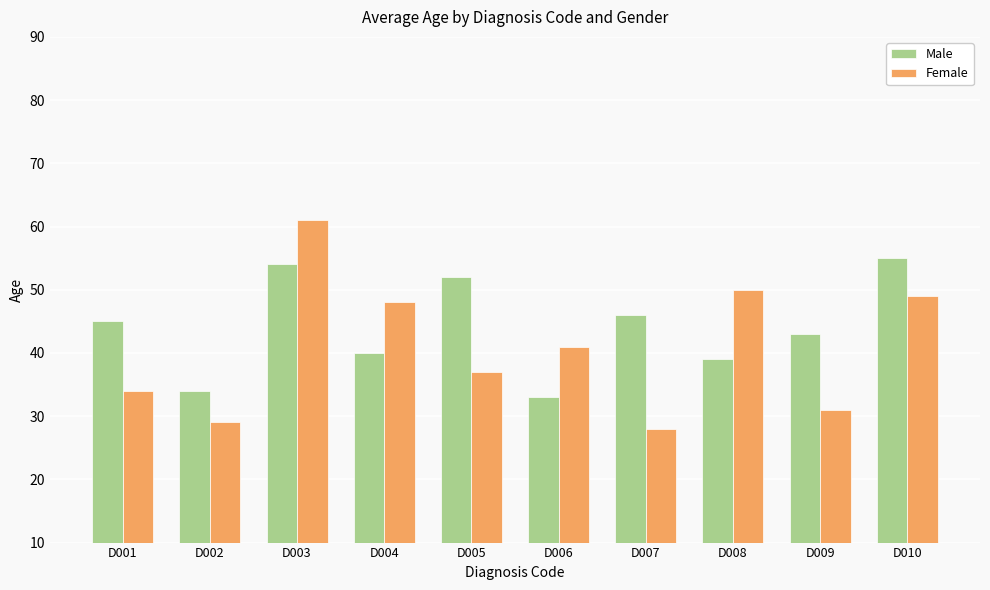

What are all the series names shown in the legend?

Male, Female